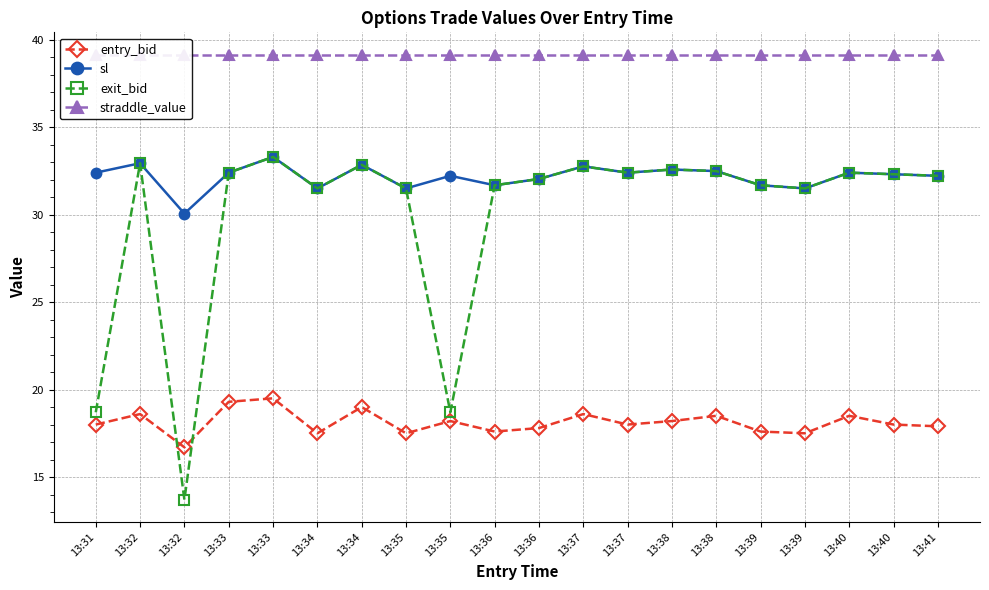

What is the total value across all series at 13:38?

122.5